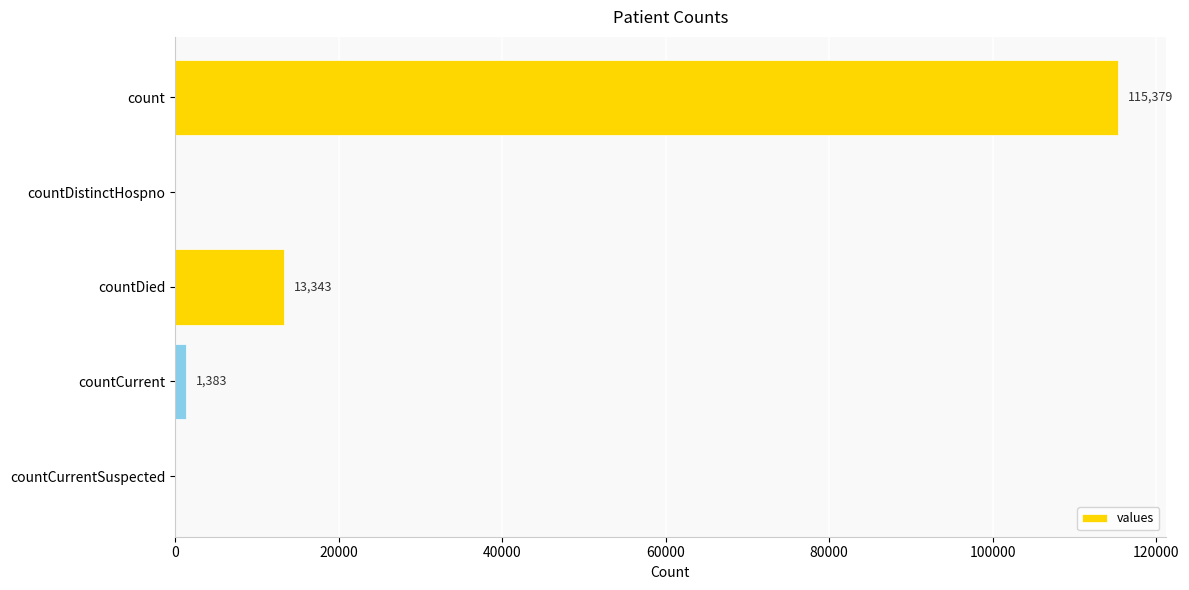

What is the maximum value shown in the chart?

115379